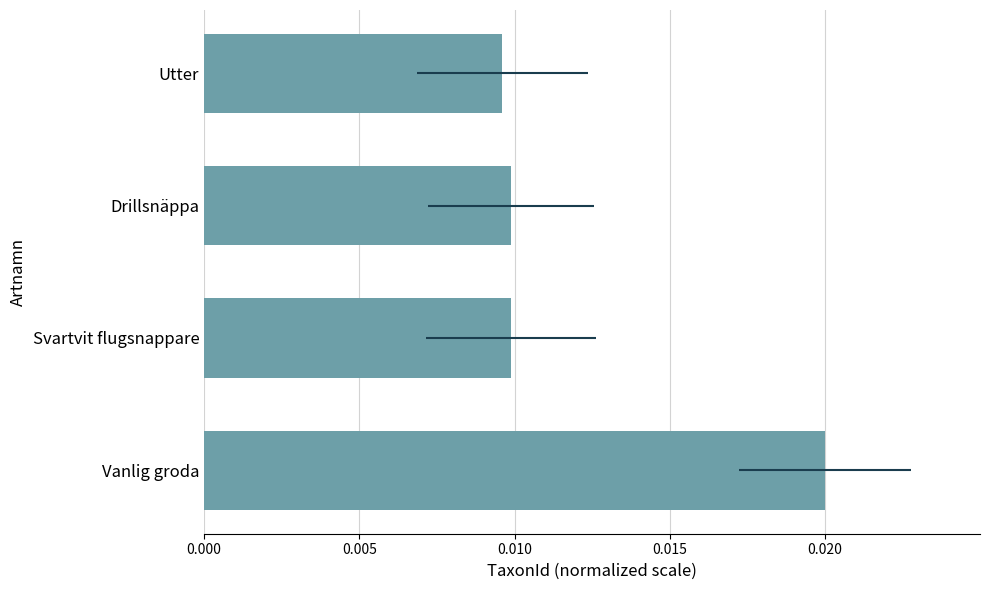

Which has a higher value, Drillsnäppa or Utter?

Drillsnäppa